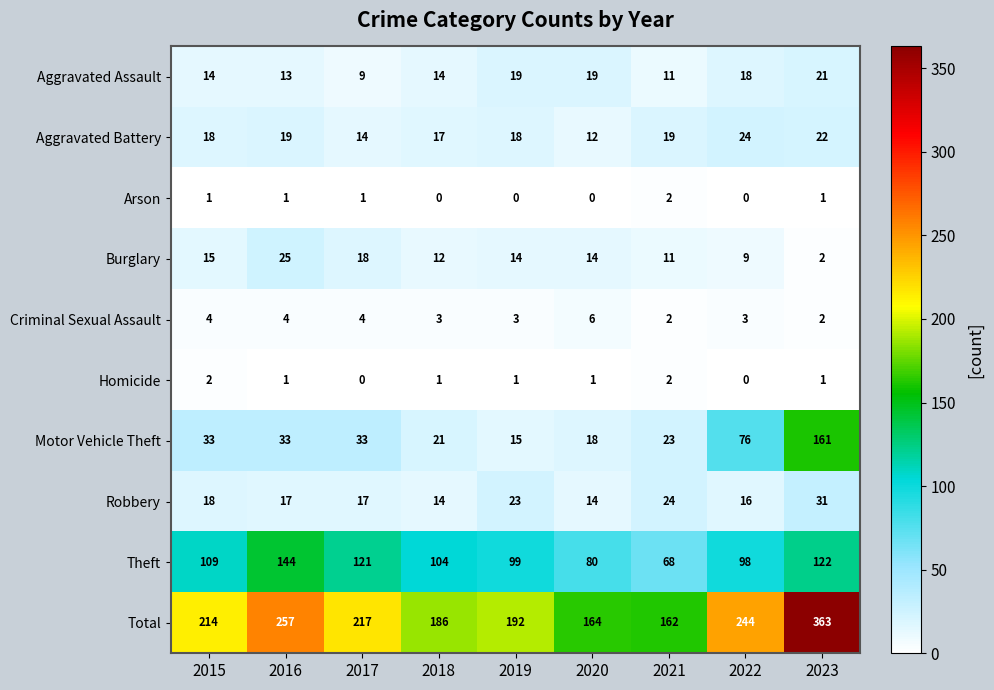

What is the difference between the maximum and minimum values in the Aggravated Battery series?

12